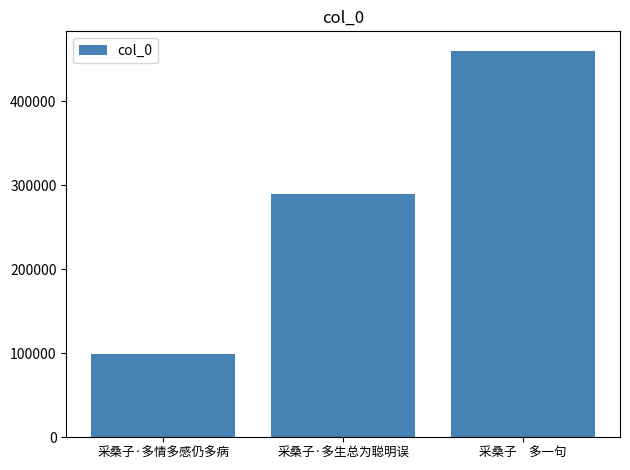

What position from the left is 采桑子　多一句?

3